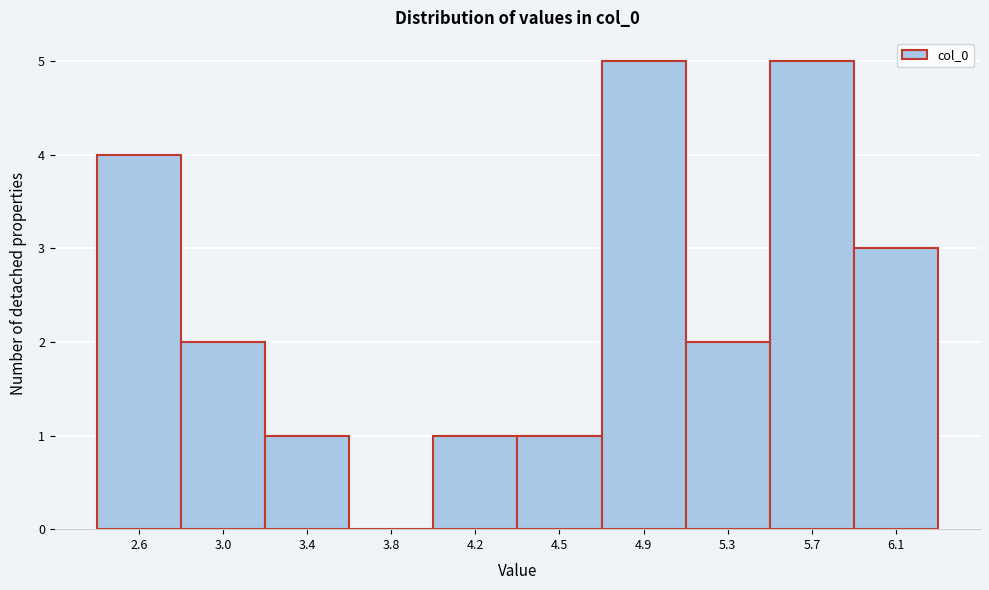

Reading left to right, list all the values displayed in this chart.

2.6=4	3.0=2	3.4=1	3.8=0	4.2=1	4.5=1	4.9=5	5.3=2	5.7=5	6.1=3